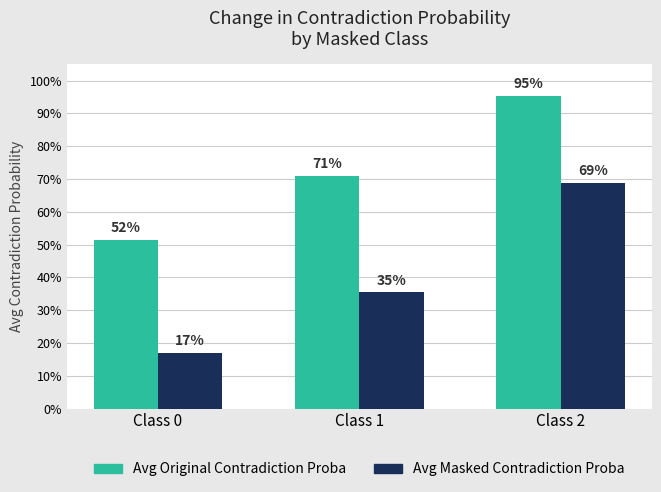

Are the bars grouped side by side (vs. stacked)?

Yes